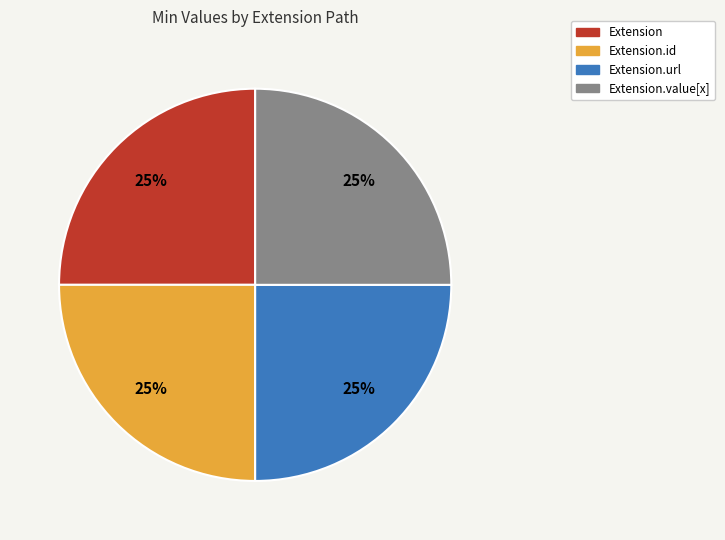

To the nearest percent, what is the average slice percentage?

25%